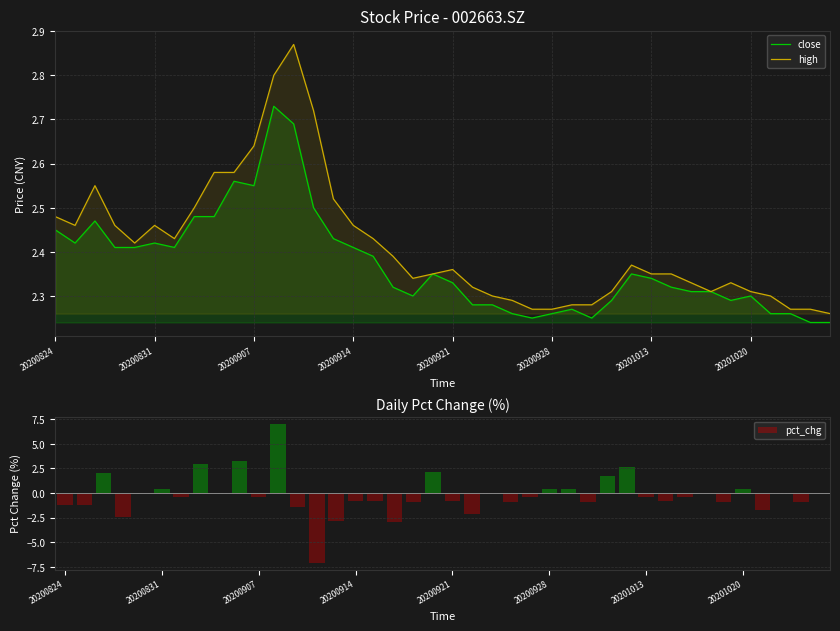

How many data points does each series have?

40